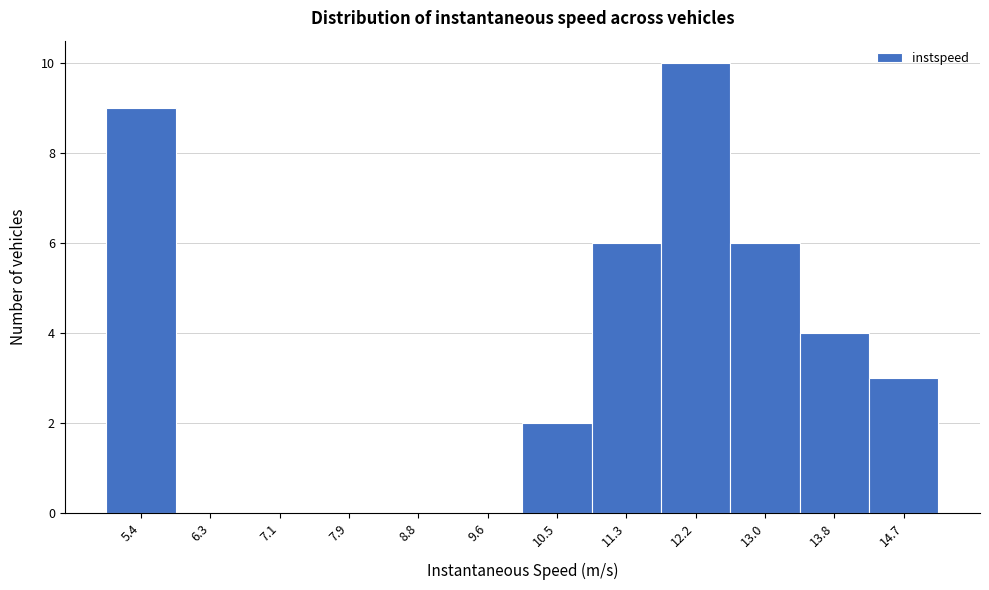

Reading left to right, list every bar in this chart as the range it spans on the x-axis followed by its height. Neither the bar edges nor the heights are printed on the chart, so give them approximately, as read against the axes.

5.0 to 5.8: 9
5.8 to 6.7: 0
6.7 to 7.5: 0
7.5 to 8.4: 0
8.4 to 9.2: 0
9.2 to 10.0: 0
10.0 to 10.9: 2
10.9 to 11.7: 6
11.7 to 12.6: 10
12.6 to 13.4: 6
13.4 to 14.3: 4
14.3 to 15.1: 3